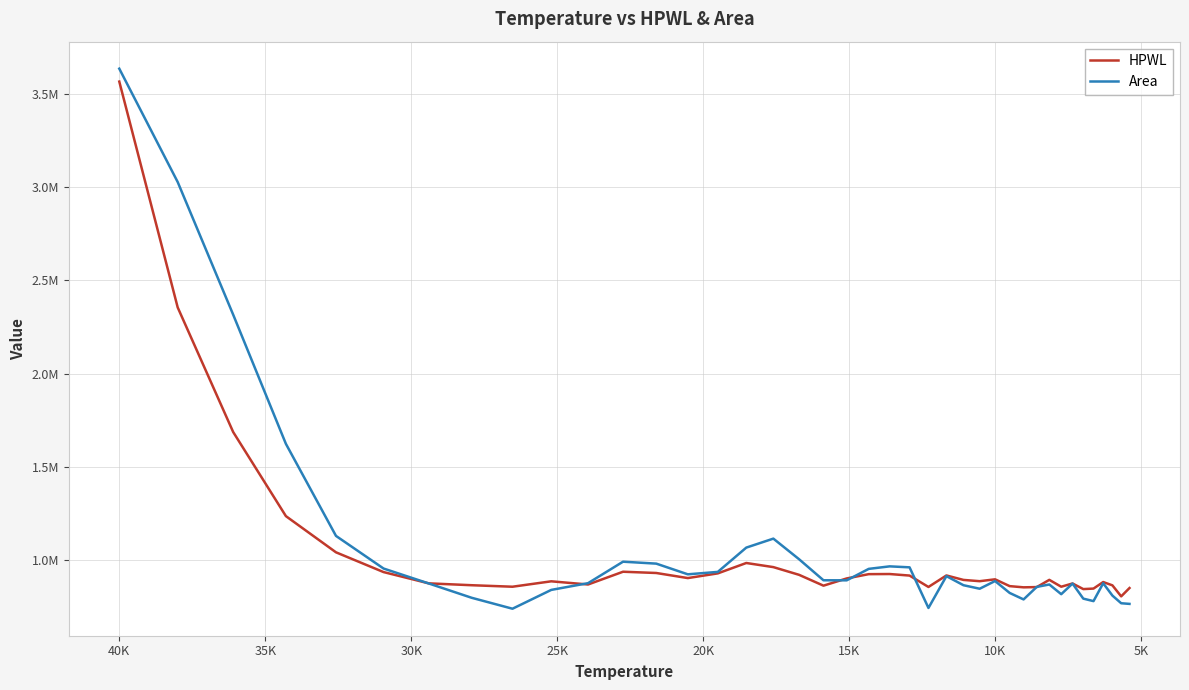

How many times do HPWL and Area cross each other?

7